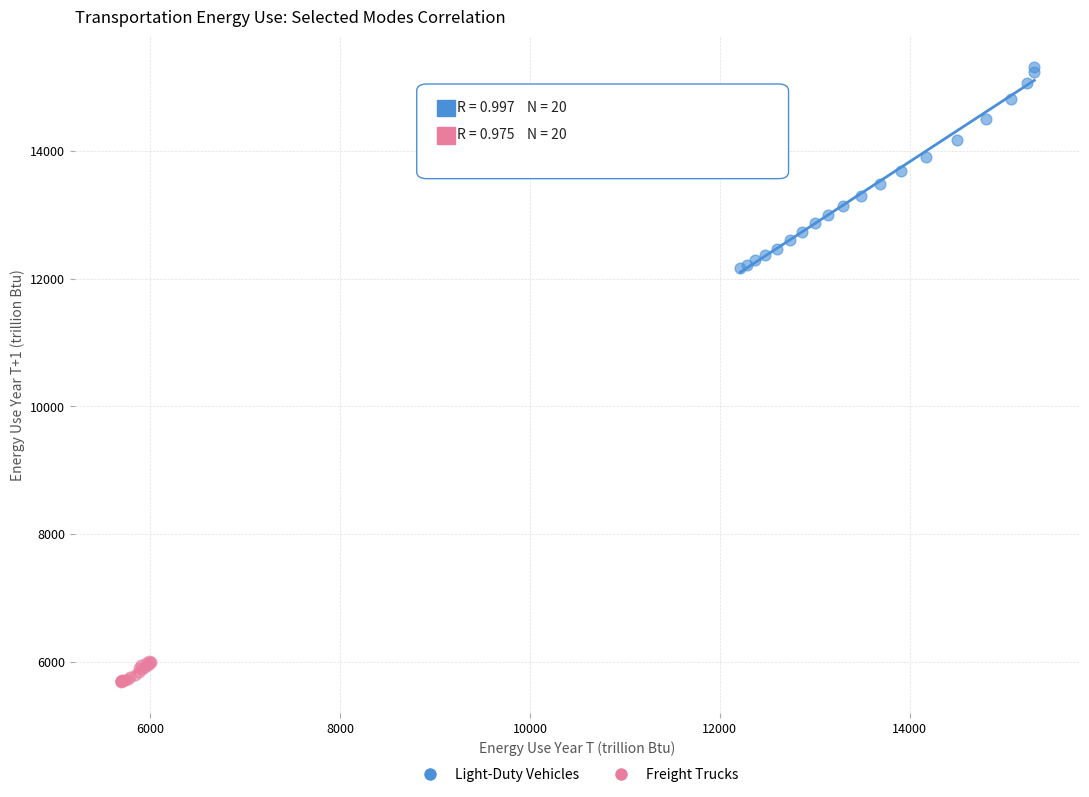

Which series reaches the maximum Y coordinate?

Light-Duty Vehicles